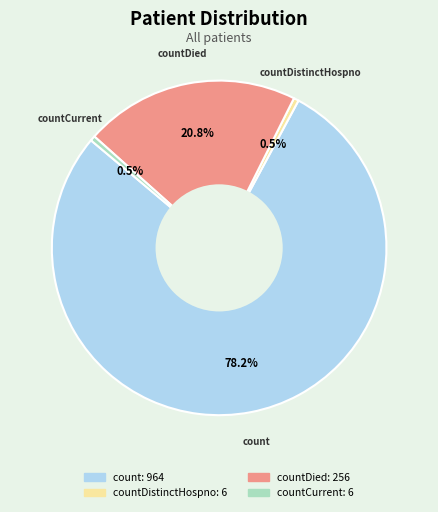

Count the number of slices in the pie.

4